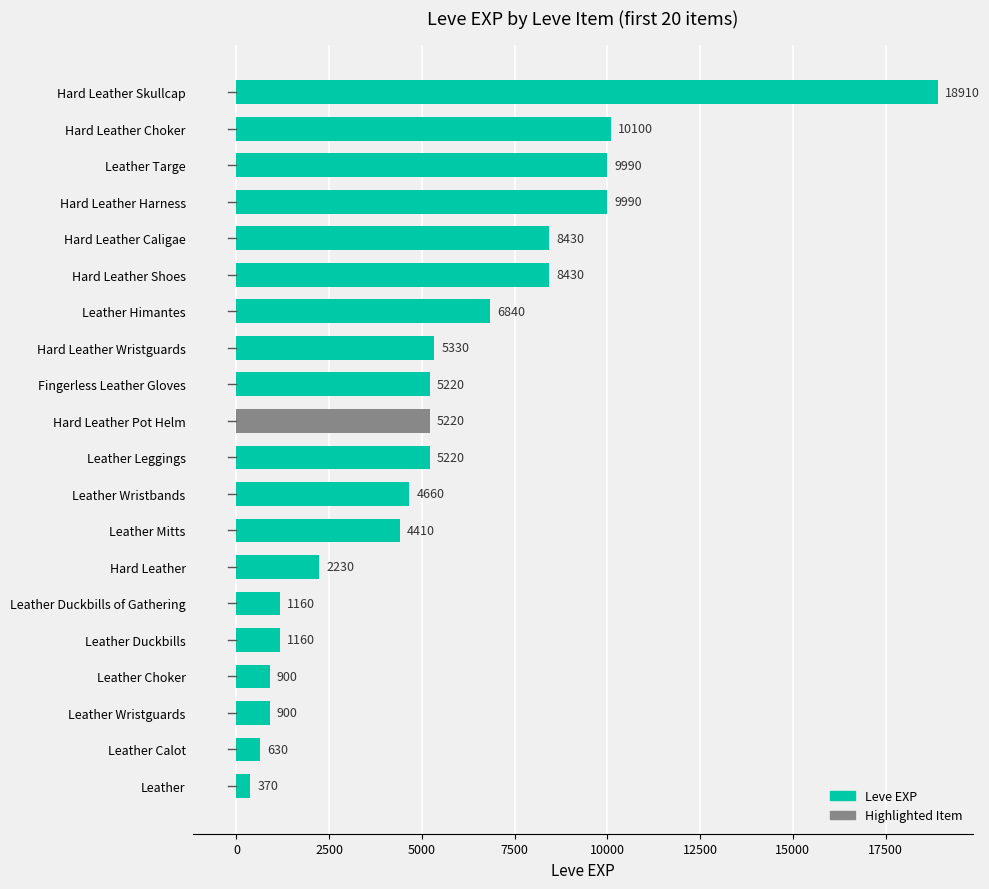

Reading top to bottom, extract all data points from this chart.

18910	10100	9990	9990	8430	8430	6840	5330	5220	5220	5220	4660	4410	2230	1160	1160	900	900	630	370